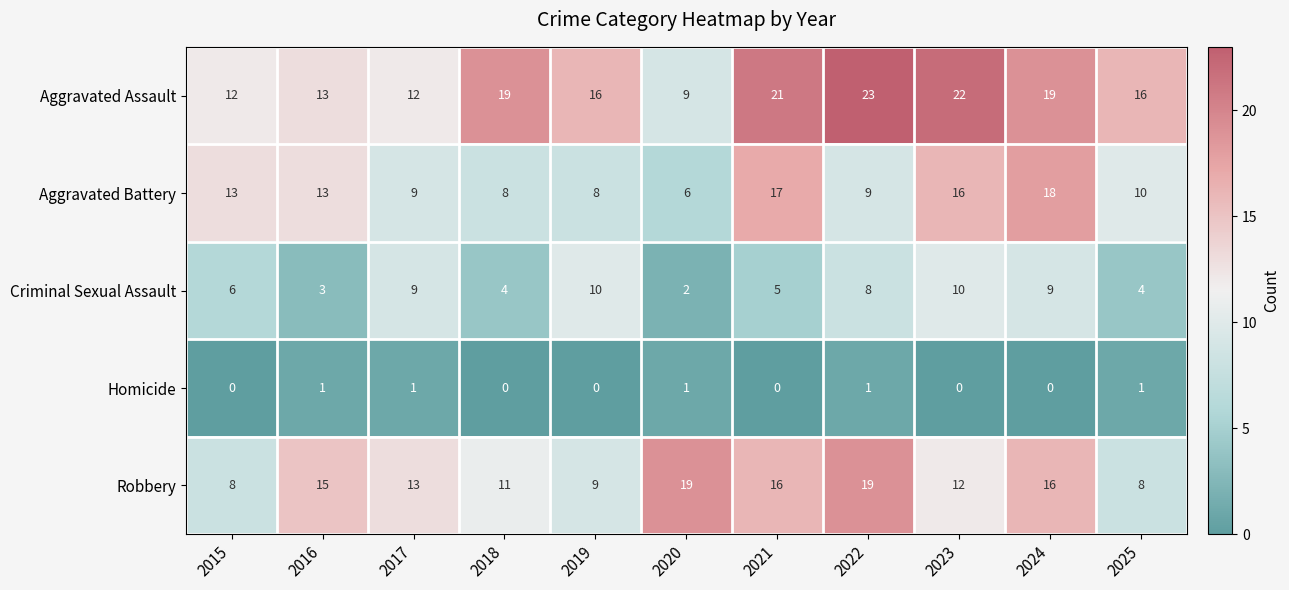

How many data points does each series have?

11